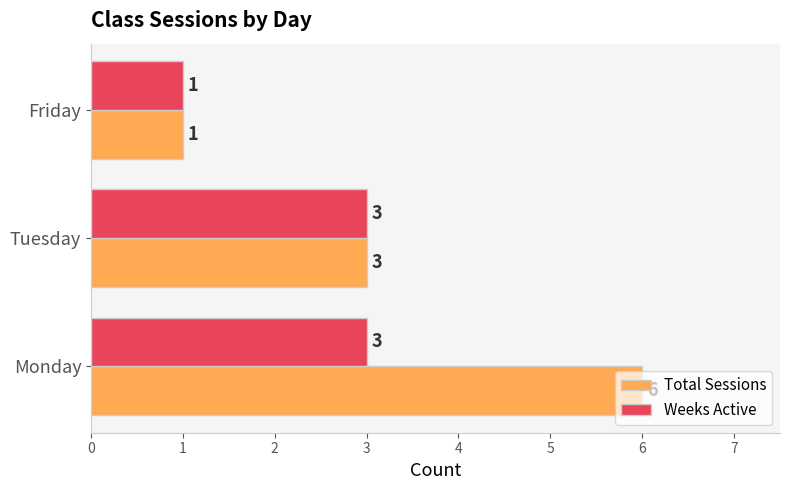

Which series has the largest total across all categories?

Total Sessions